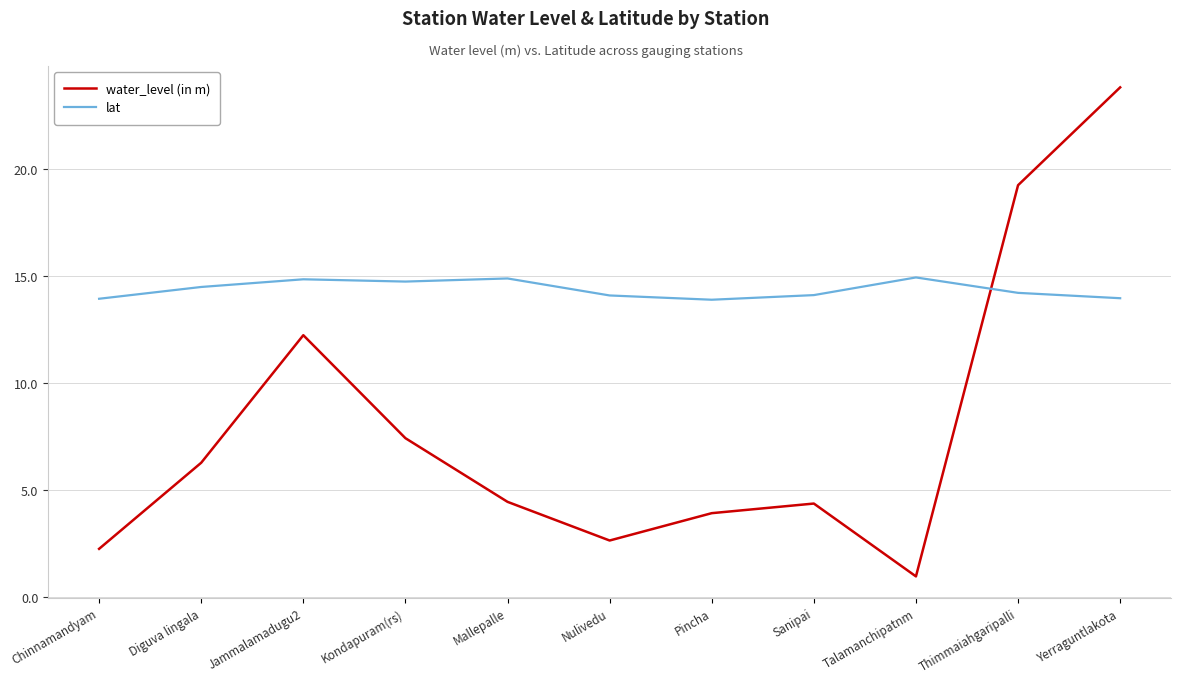

True or false: water_level (in m) and lat intersect in this chart.

True